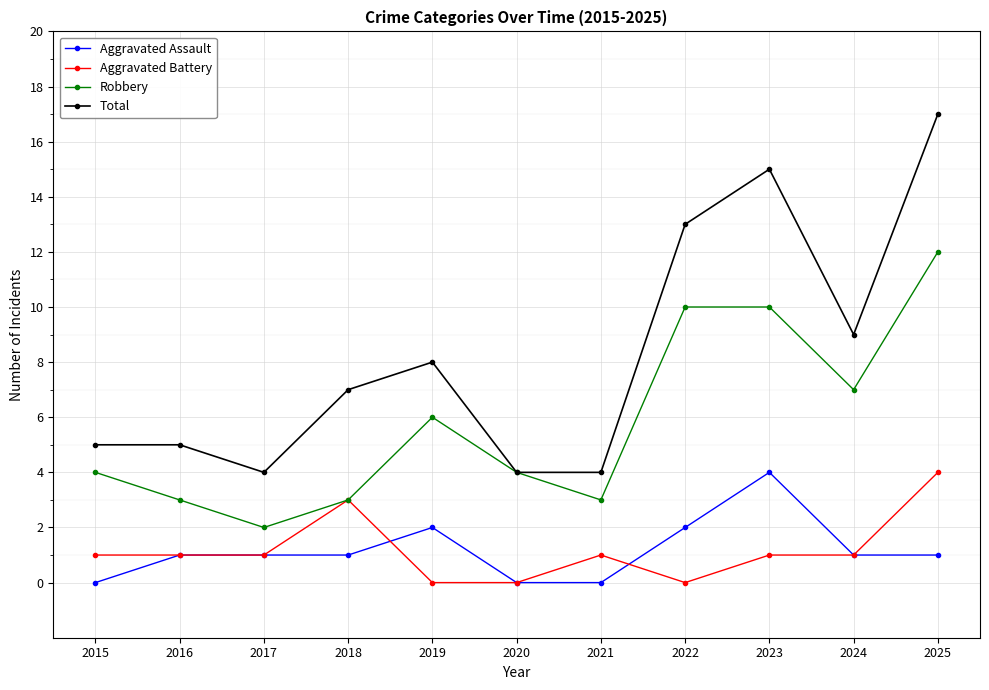

Which series has the largest range (max minus min)?

Total